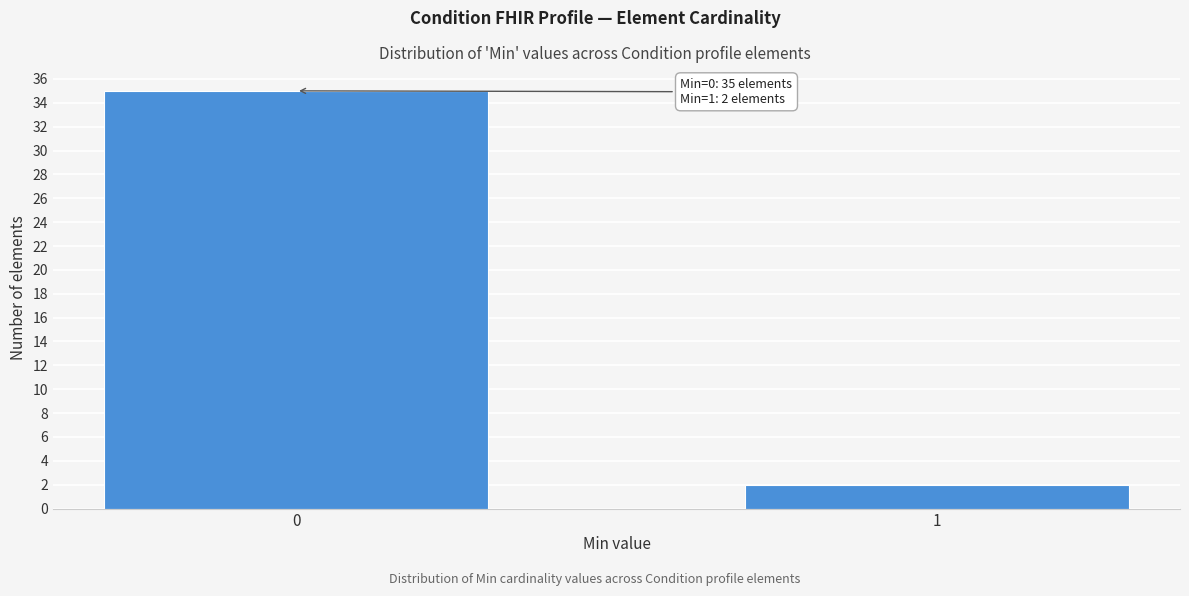

Reading left to right, extract all data points from this chart.

35	2